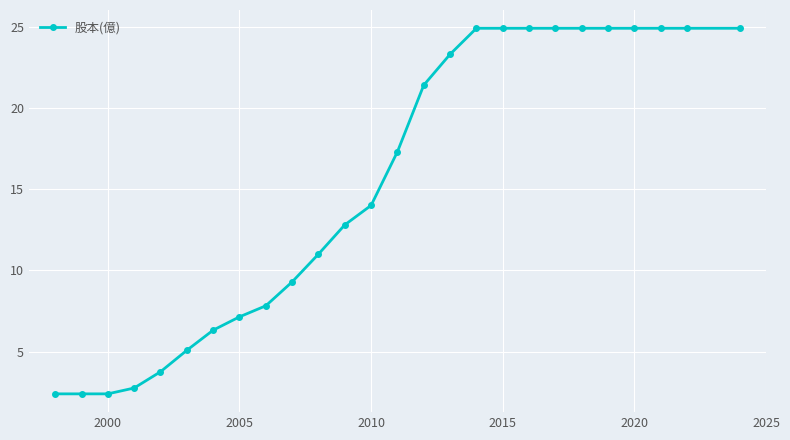

What is the difference between the maximum and minimum values?

22.5